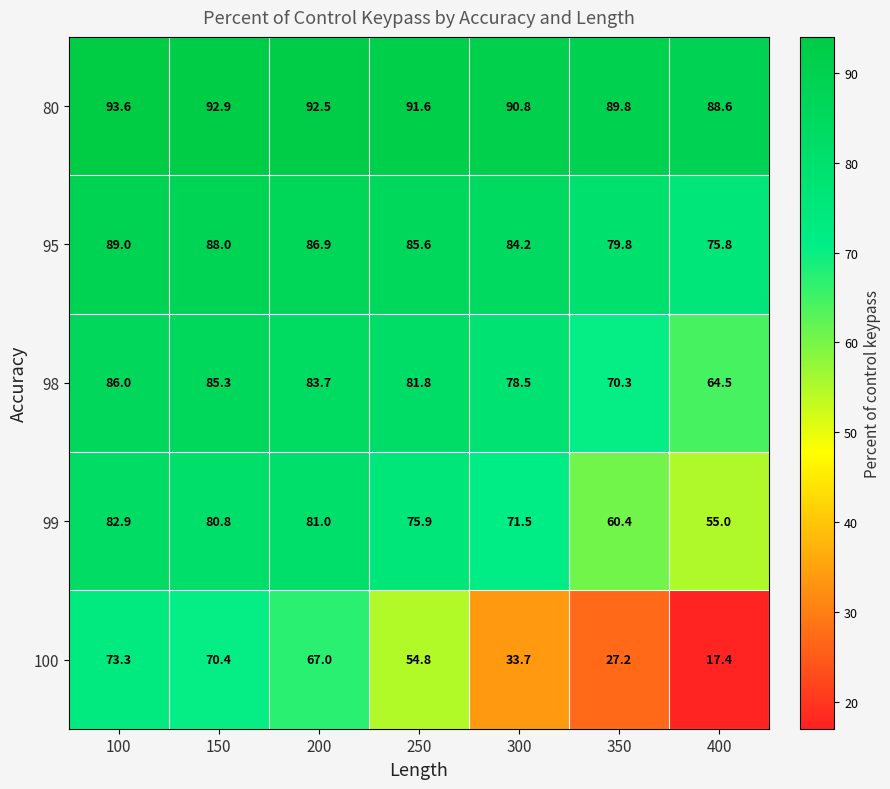

Is it true that 99 equals 71.5 at 300?

True